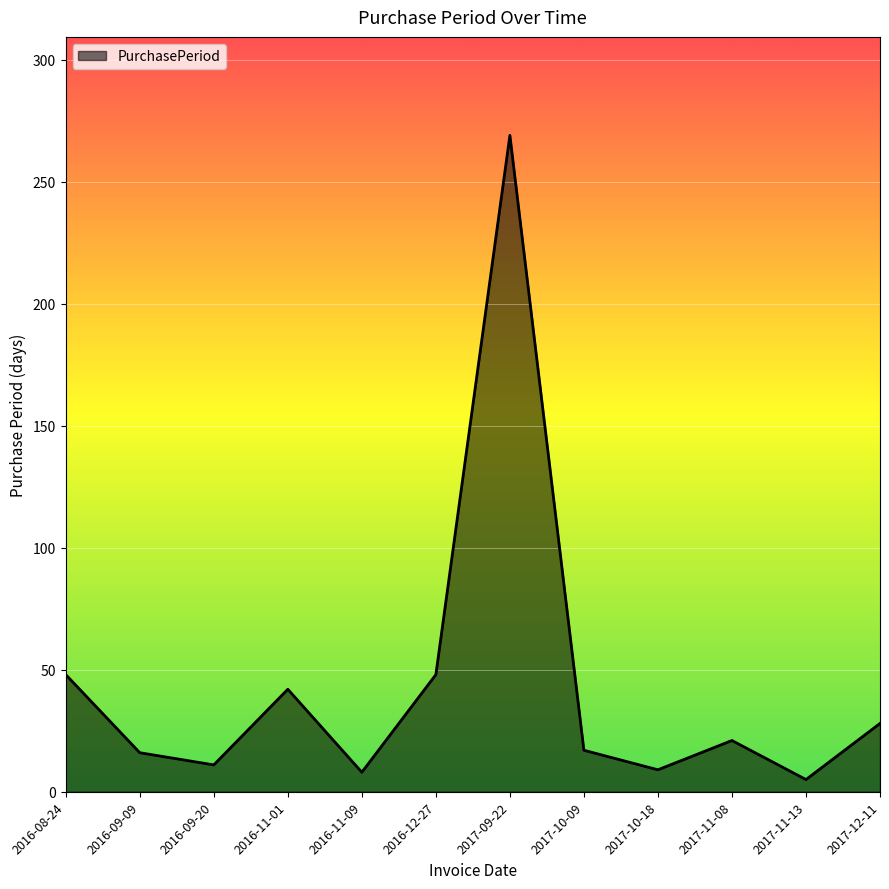

What is the change in value from 2016-08-24 to 2017-10-18?

-39